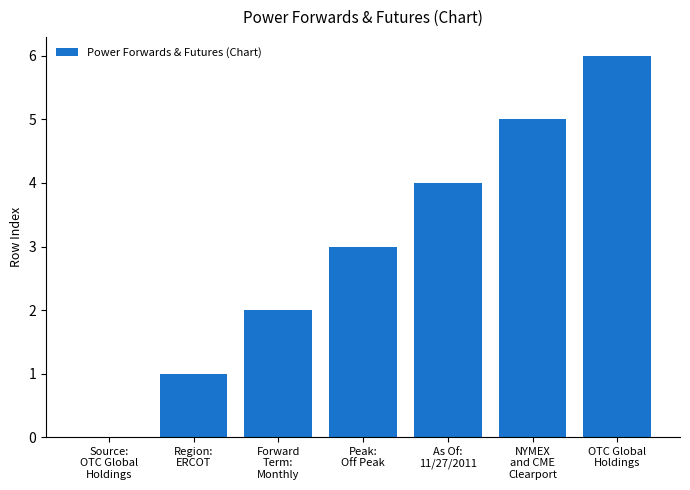

Between As Of:
11/27/2011 and Source:
OTC Global
Holdings, which is larger?

As Of:
11/27/2011